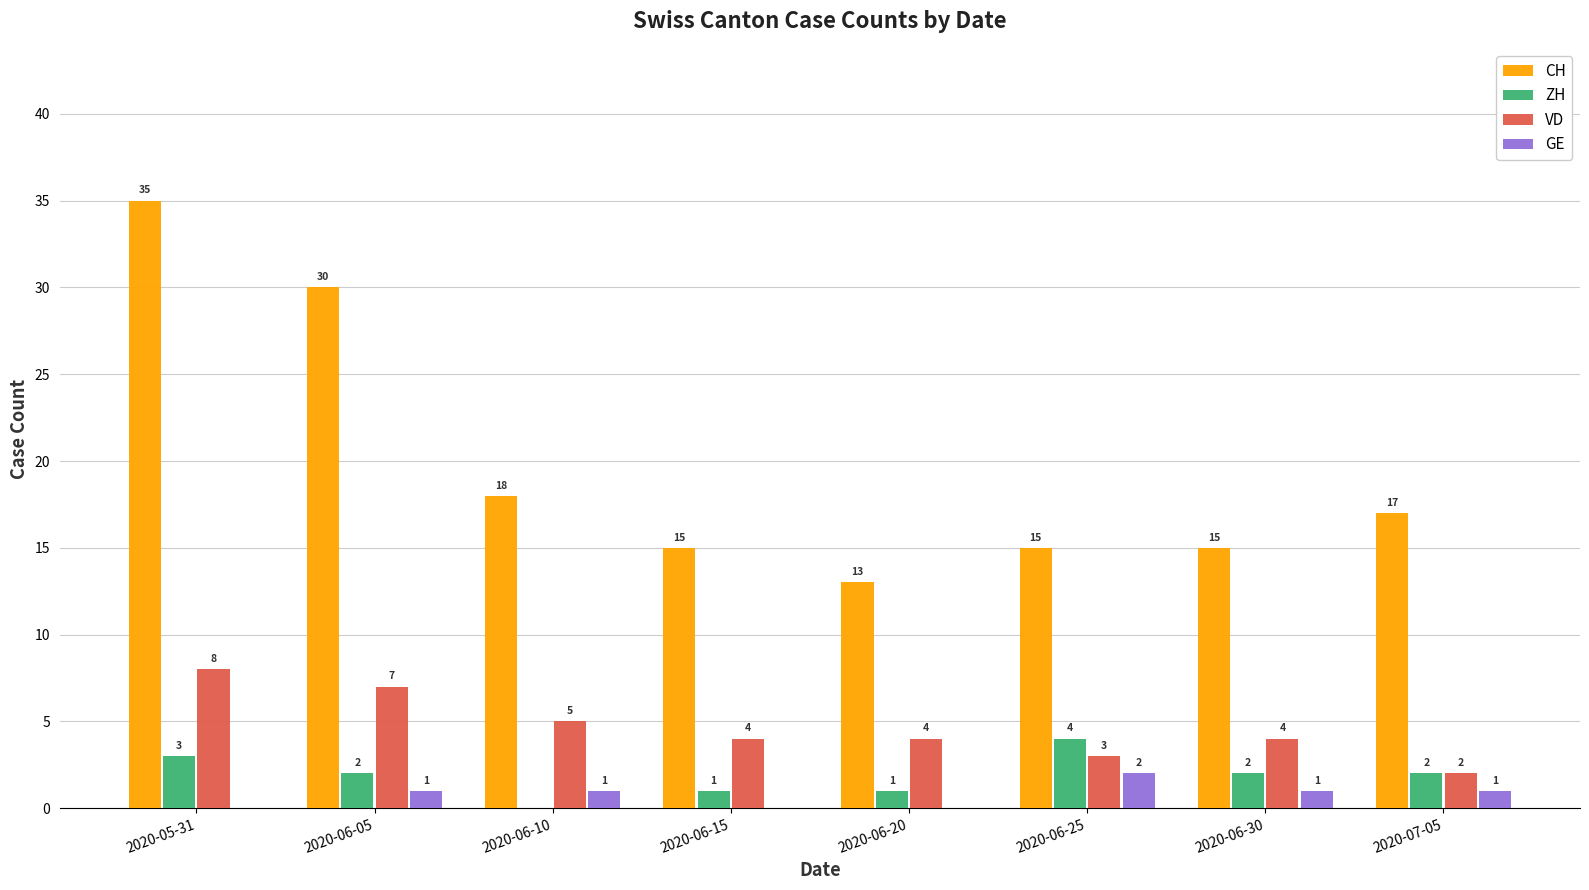

What is the average value of the CH series?

20